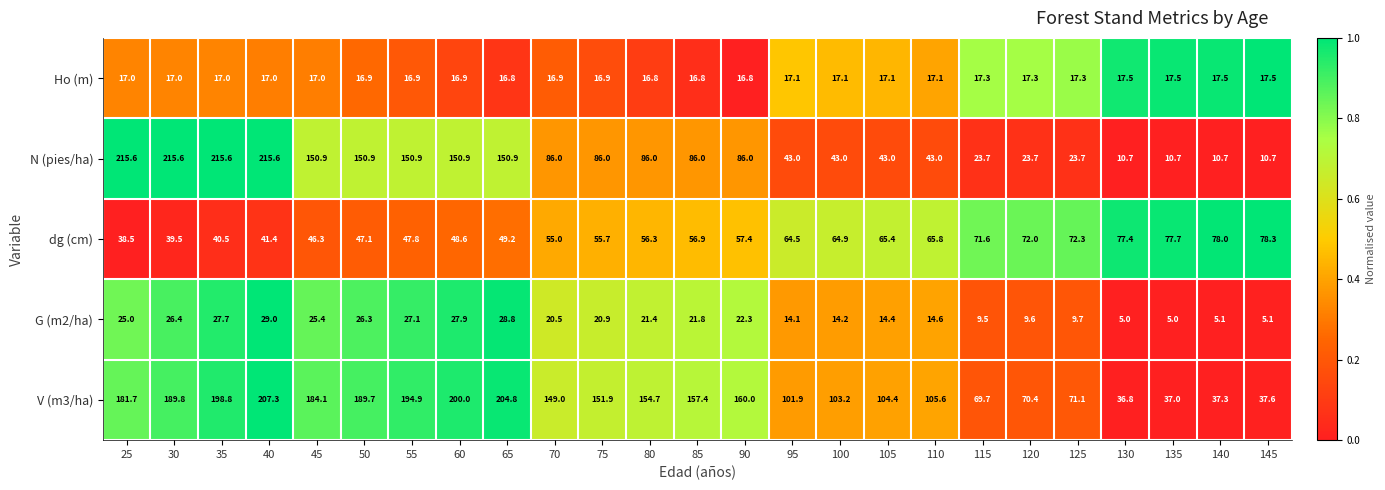

What is the lowest value of the Ho (m) series?

16.8